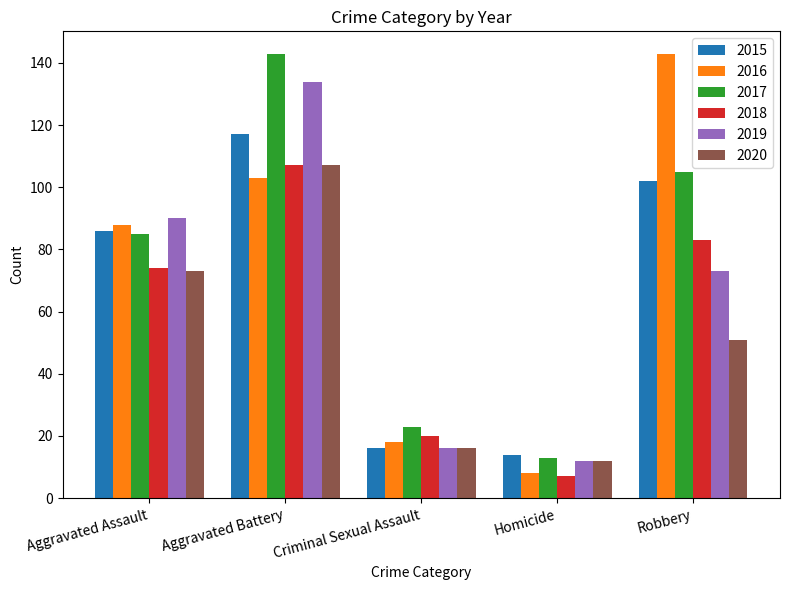

What is the difference between the 2016 values at Criminal Sexual Assault and Aggravated Battery?

85